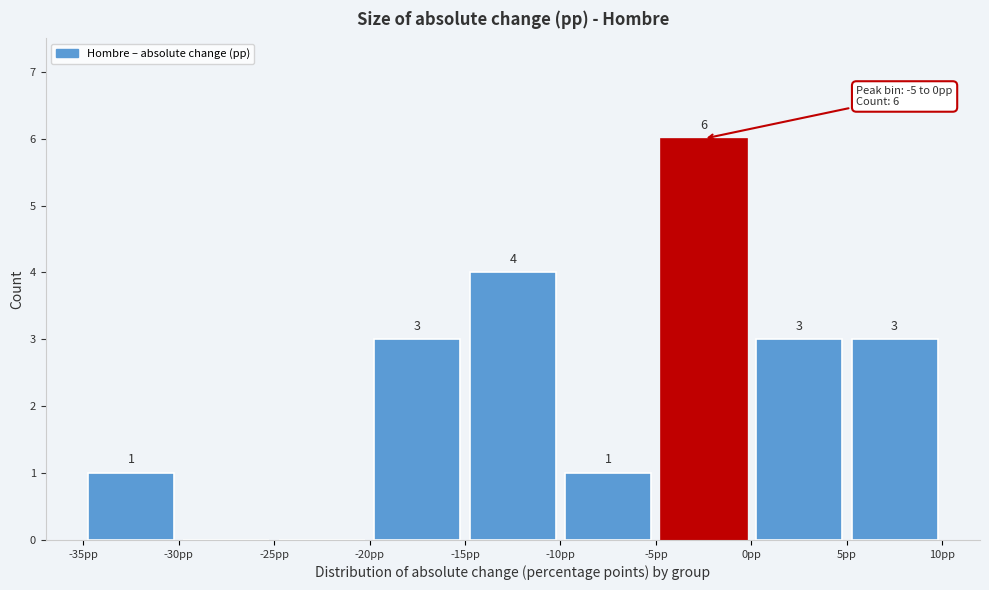

Which range on the x-axis has the tallest bar?

-5 to 0